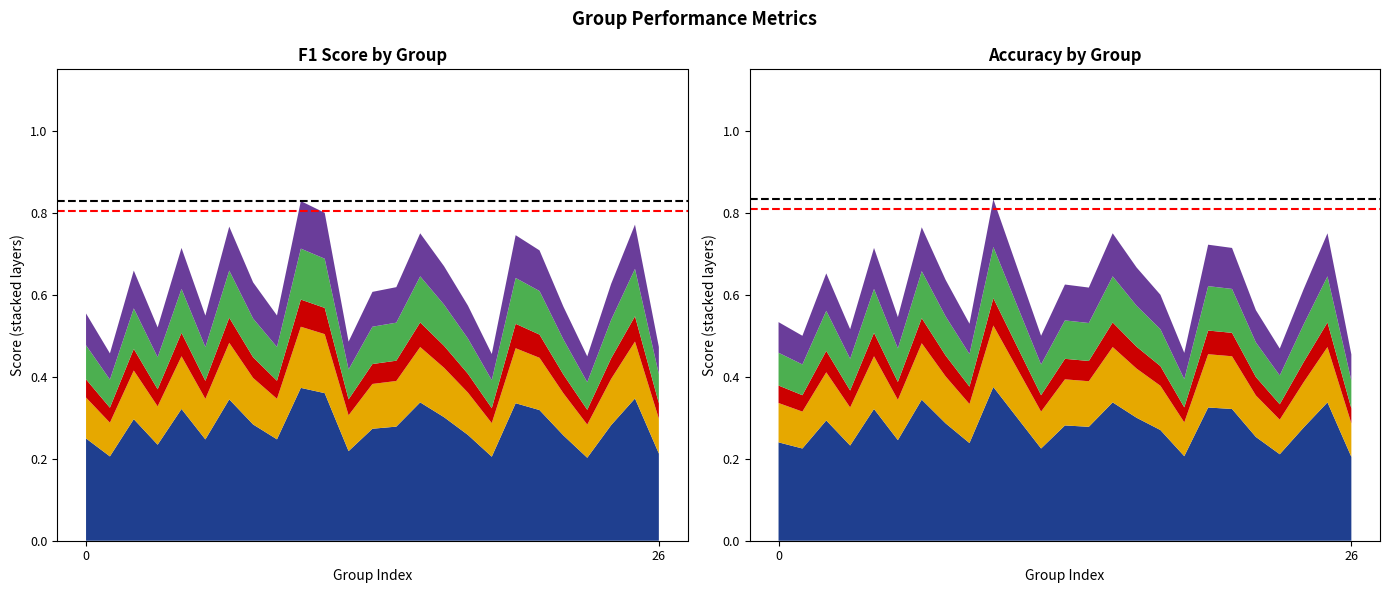

Reading left to right, extract all data points from this chart.

F1 max: 0.8	0.8
F1 threshold: 0.8	0.8
Accuracy max: 0.8	0.8
Accuracy threshold: 0.8	0.8